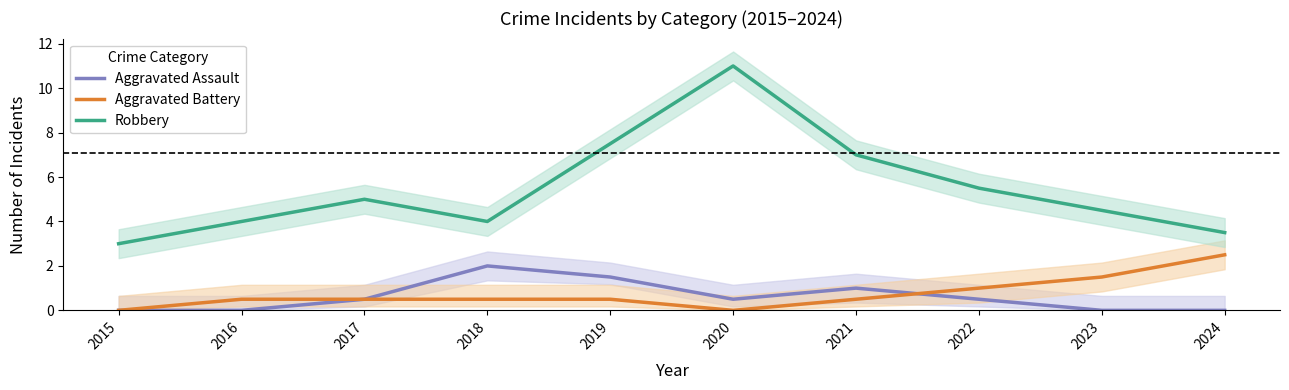

How many Aggravated Assault values are between 0 and 1?

8